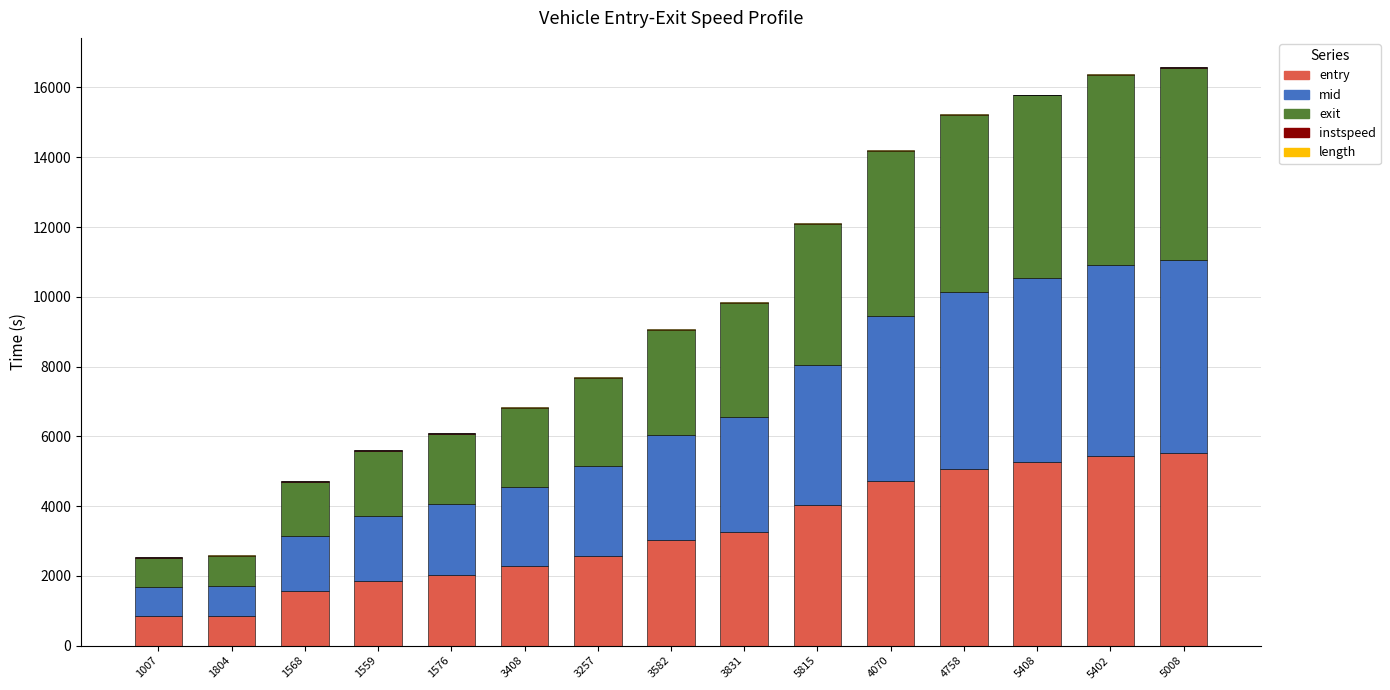

How many series are shown in this chart?

5